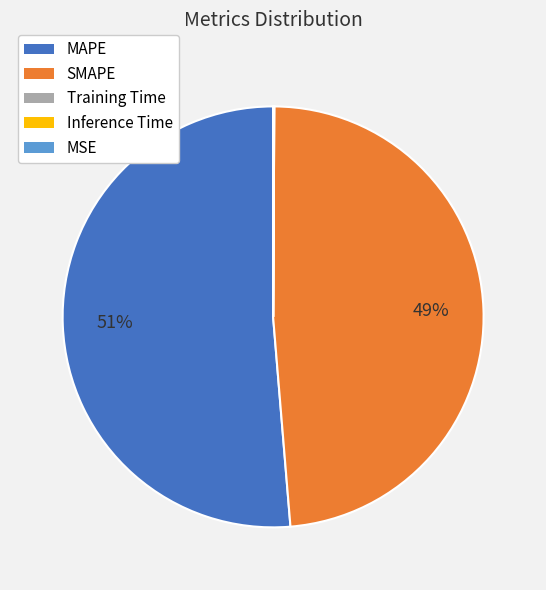

The SMAPE slice represents 49% of the pie. True or false?

True